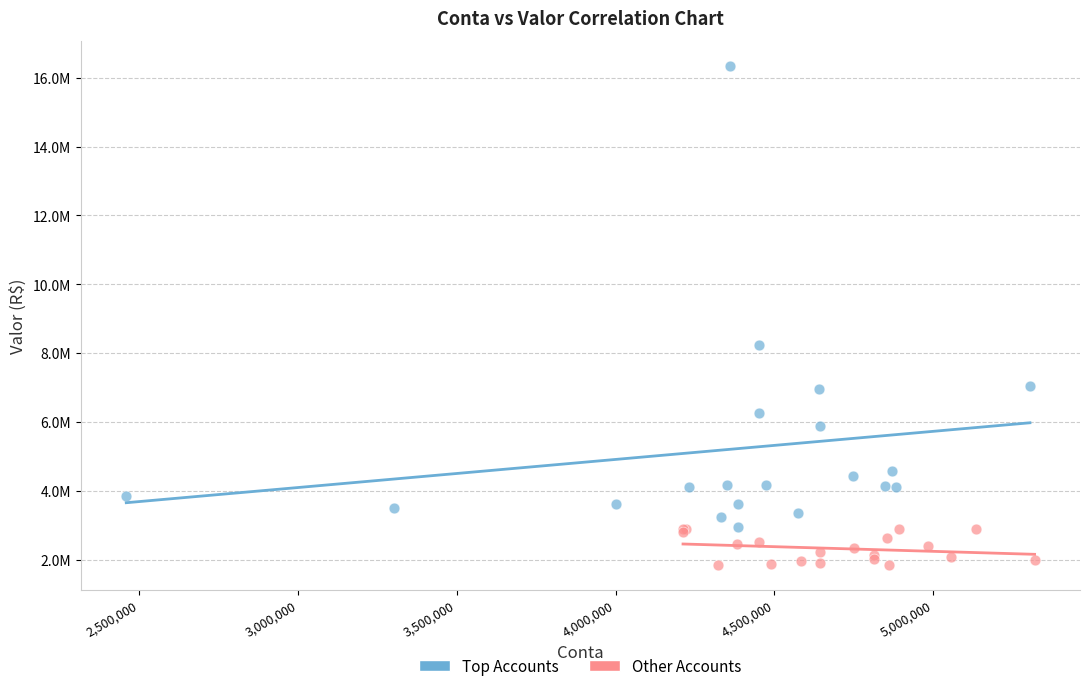

What are all the series names shown in the legend?

Top Accounts, Other Accounts